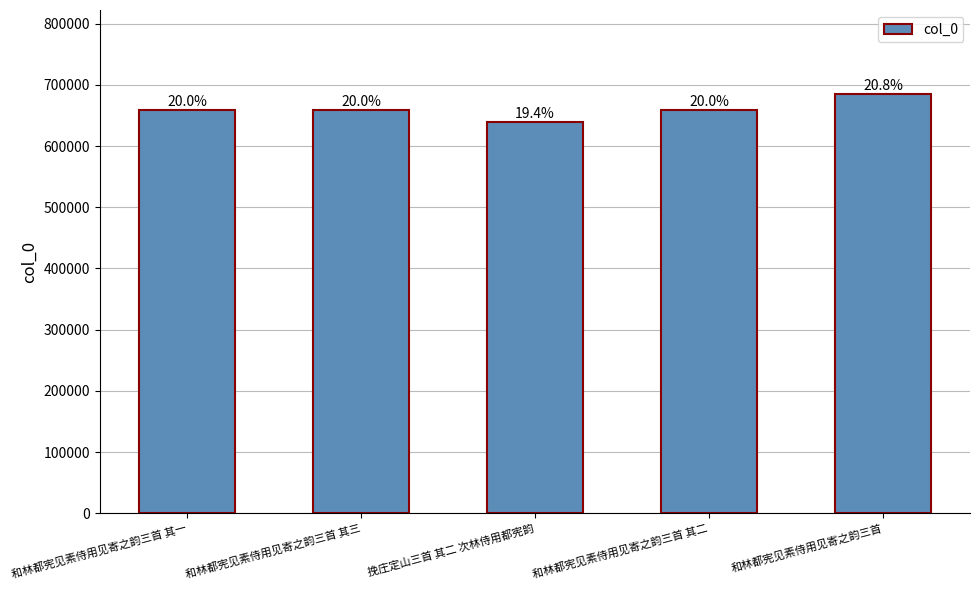

Reading left to right, what are all the values shown in this chart?

658962	658964	638918	658963	685304